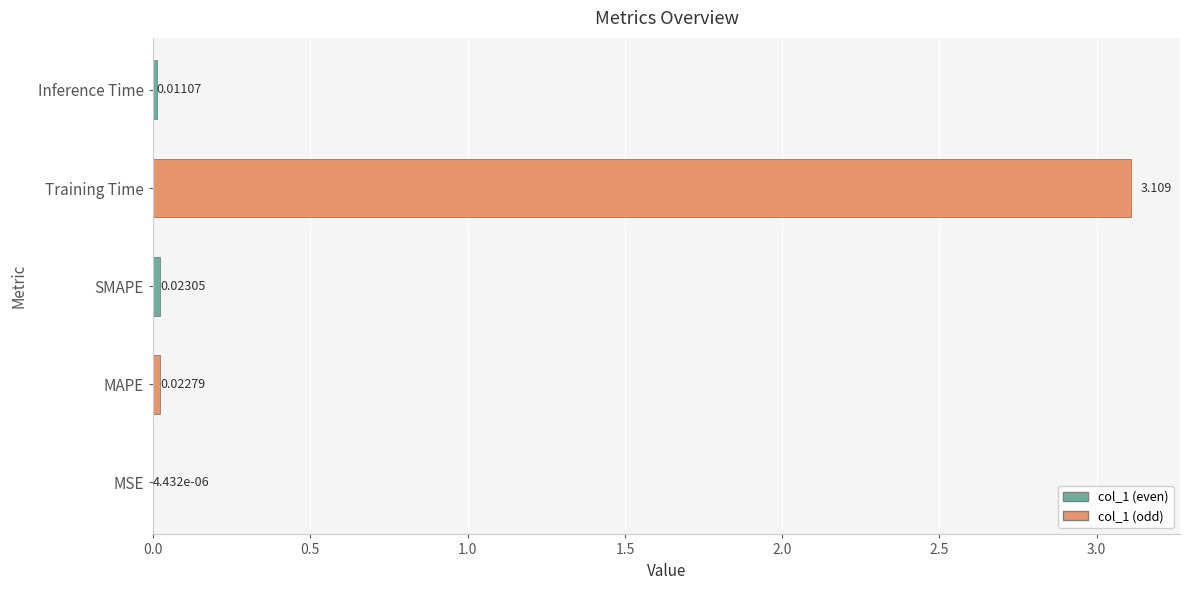

At which label is the value closest to 1?

SMAPE